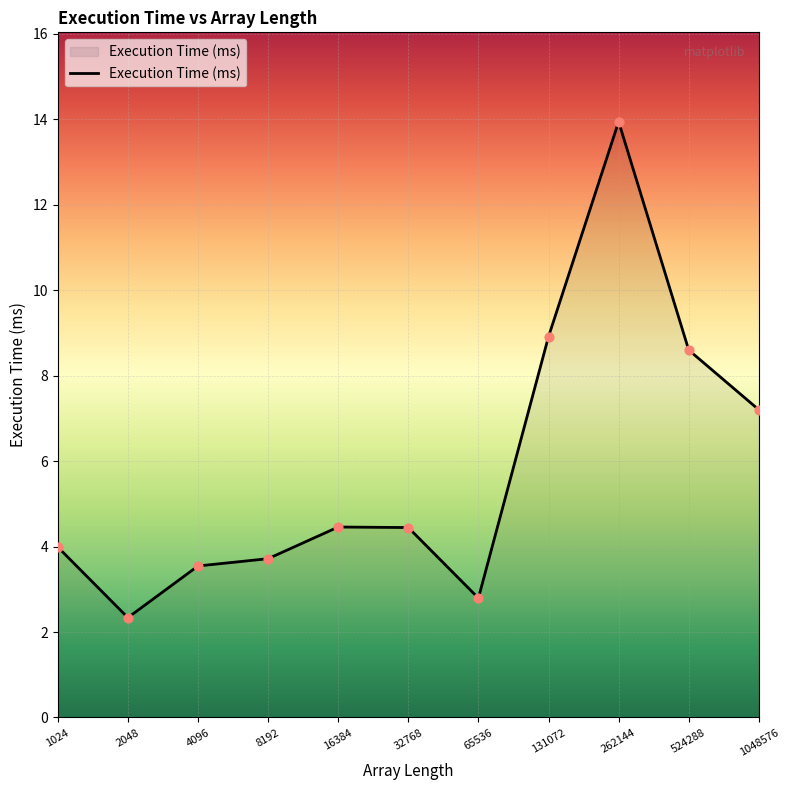

What is the minimum value shown in the chart?

2.3